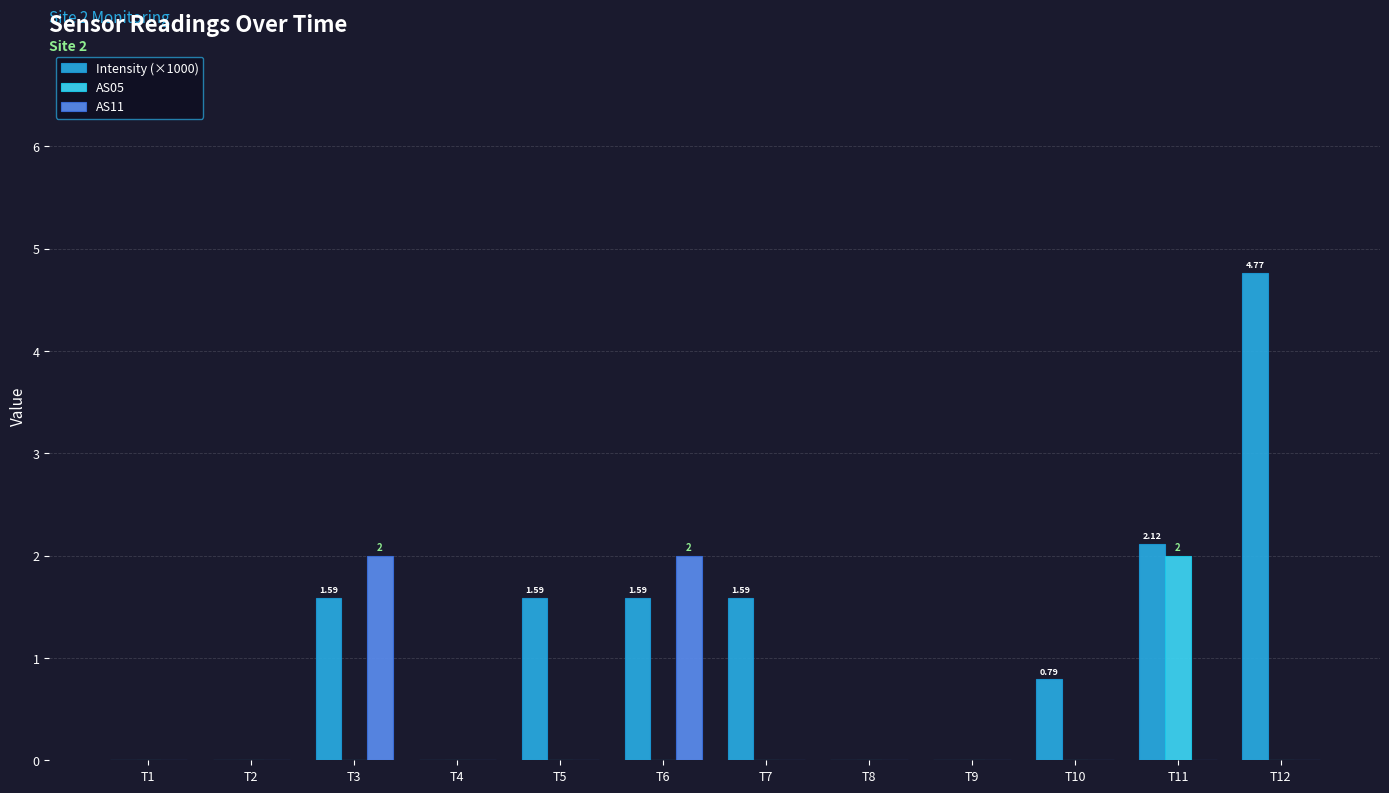

How many distinct data groups are displayed?

3